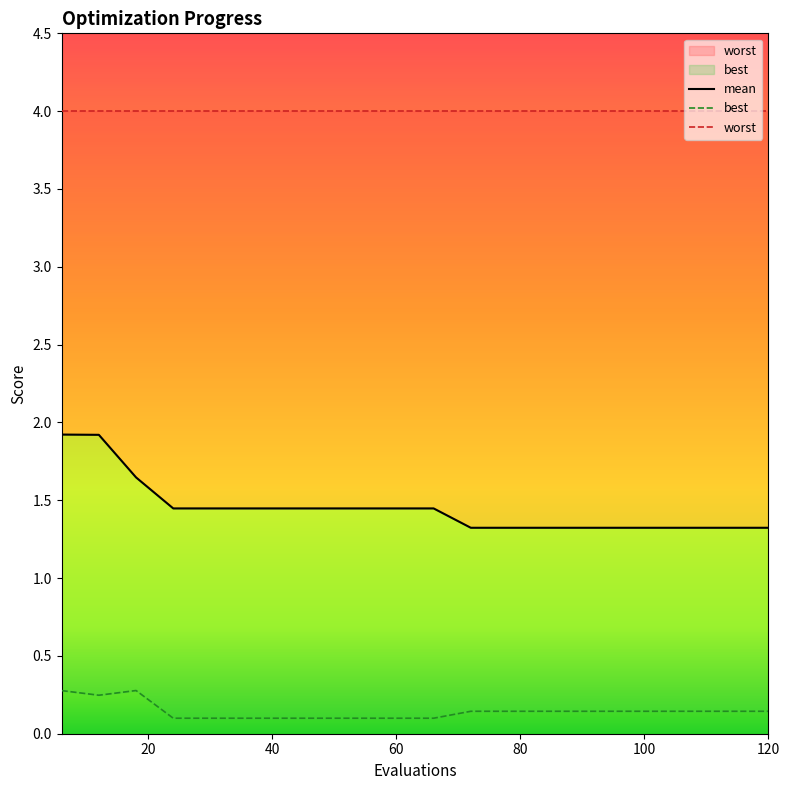

Is the value of mean at 24 greater than the value of best at 48?

Yes